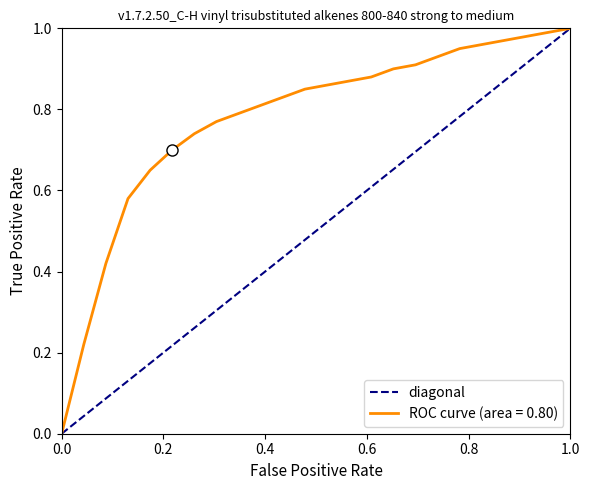

List the labels in order of value, largest first.

0.2, 0.0